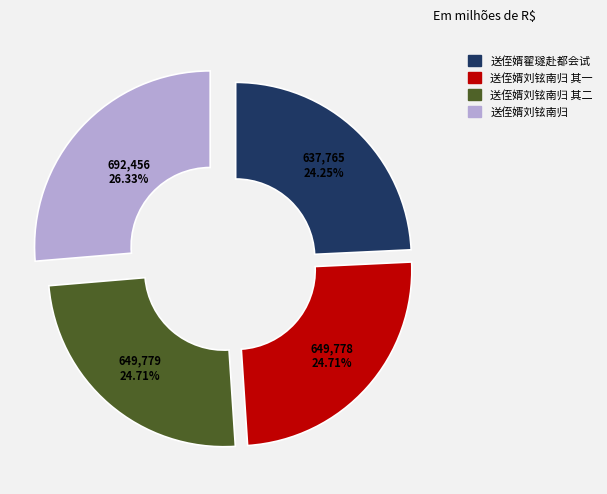

What percentage is the 送侄婿刘铉南归 其二 slice, to the nearest percent?

25%